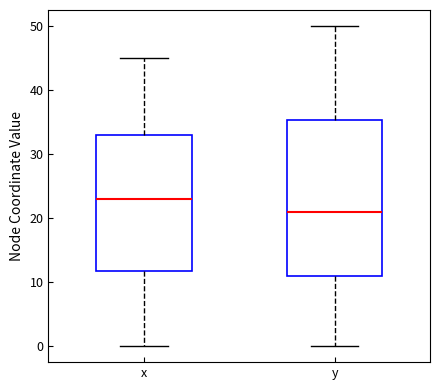

Reading left to right, read every box against the y-axis: the position of its median line, the range the box covers, and the ends of its whiskers. The values are not printed on the chart, so give them approximately, as read against the axis.

x: median 23, box 12 to 33, whiskers 0 to 45
y: median 21, box 11 to 35, whiskers 0 to 50